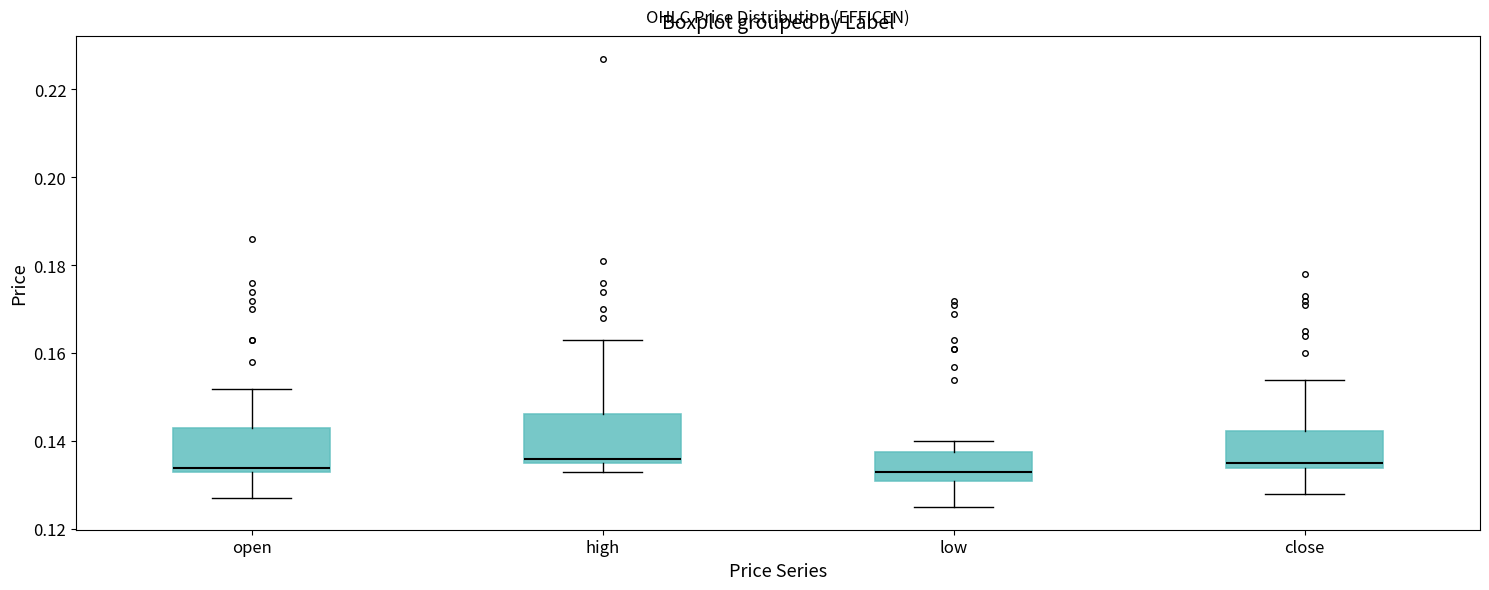

Reading left to right, read every box against the y-axis: the position of its median line, the range the box covers, and the ends of its whiskers. The values are not printed on the chart, so give them approximately, as read against the axis.

open: median 0.134 (just above the box's lower edge), box 0.134 to 0.144, whiskers 0.128 to 0.152
high: median 0.136 (just above the box's lower edge), box 0.136 to 0.146, whiskers 0.134 to 0.164
low: median 0.134, box 0.132 to 0.138, whiskers 0.126 to 0.140
close: median 0.136, box 0.134 to 0.142, whiskers 0.128 to 0.154